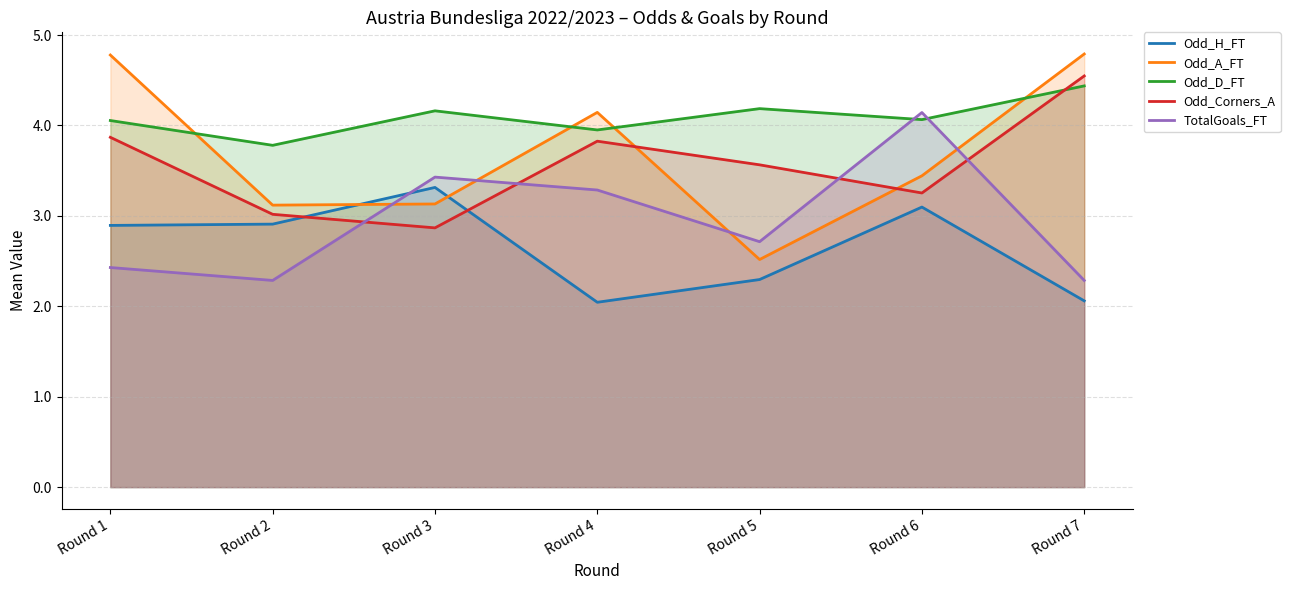

At which label does Odd_H_FT reach its minimum?

Round 4